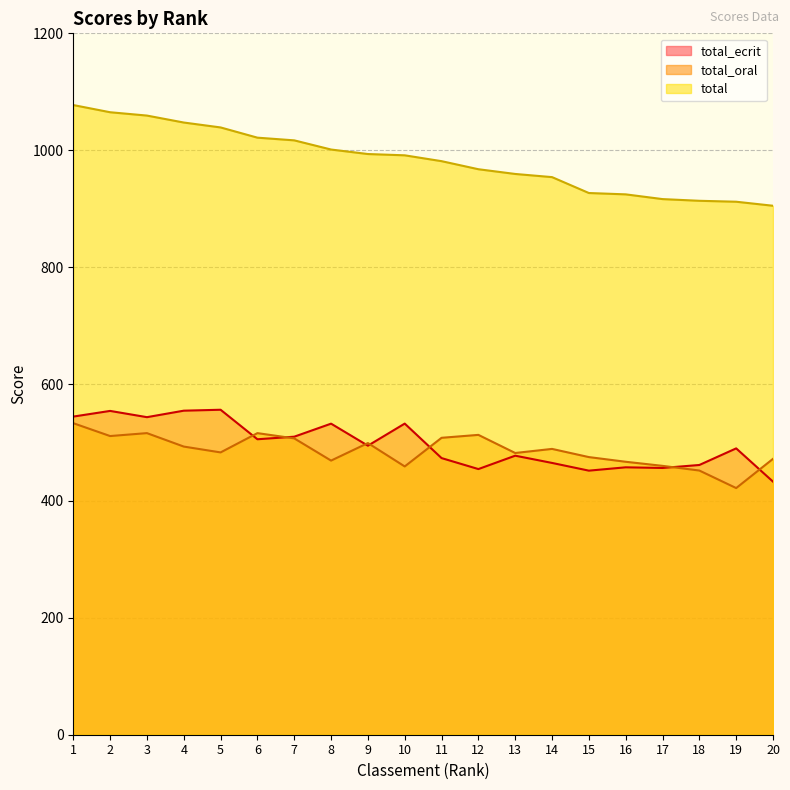

True or false: total has a value of 1016.9 at 7.

True